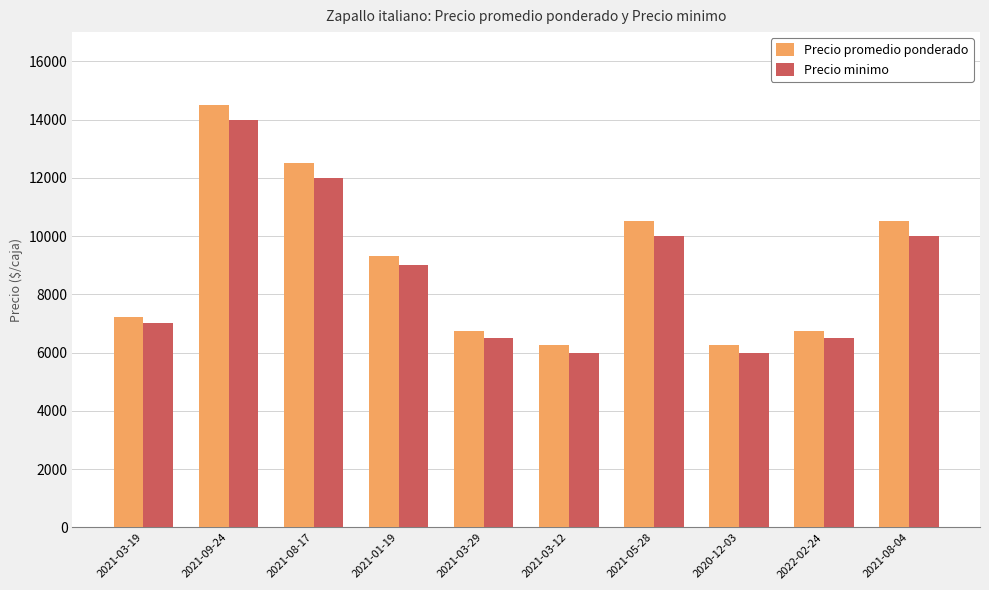

Does the chart contain stacked bars?

No